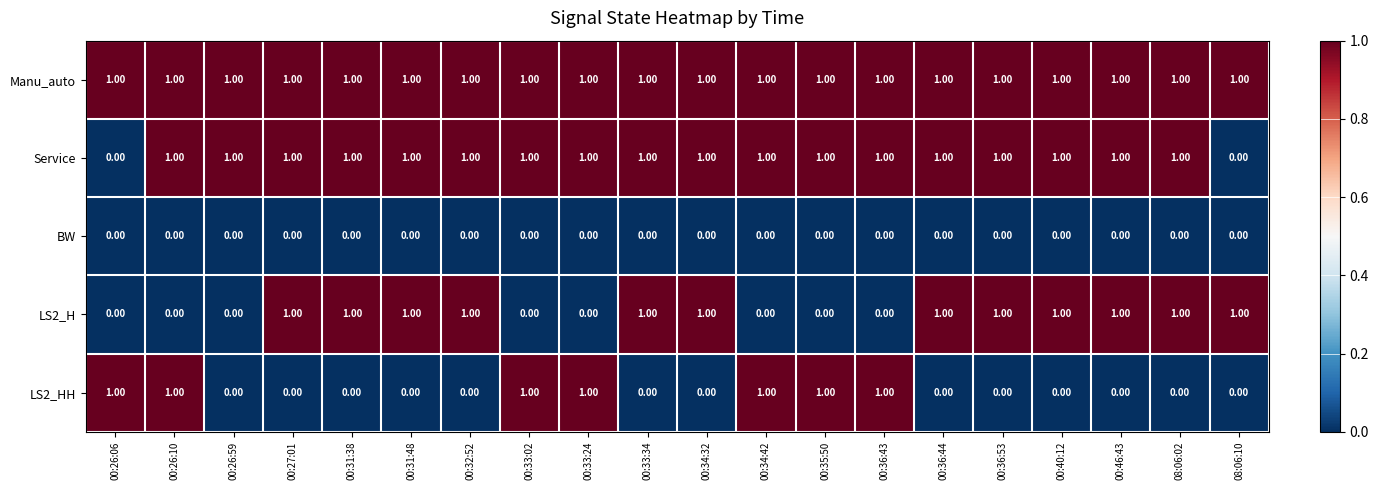

What is the sum of all LS2_H values?

12